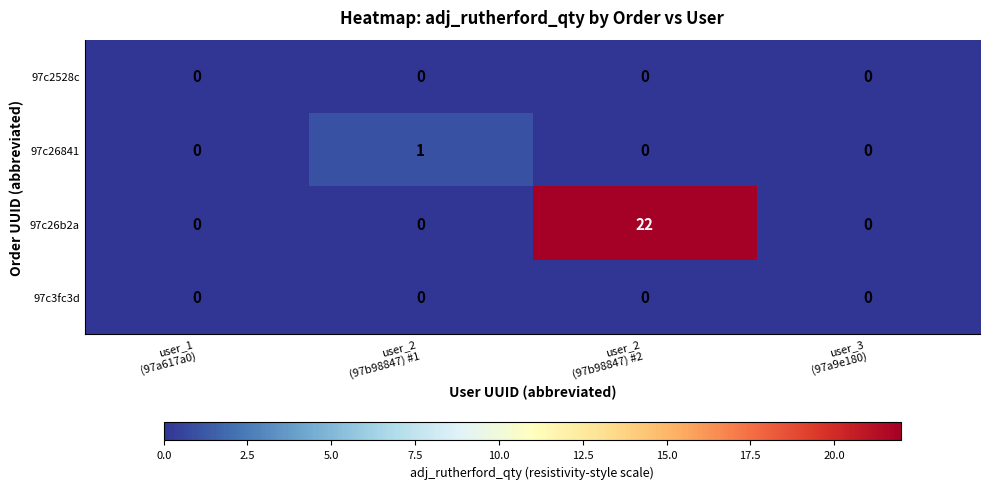

At which category is the sum across all series the highest?

user_2
(97b98847) #2